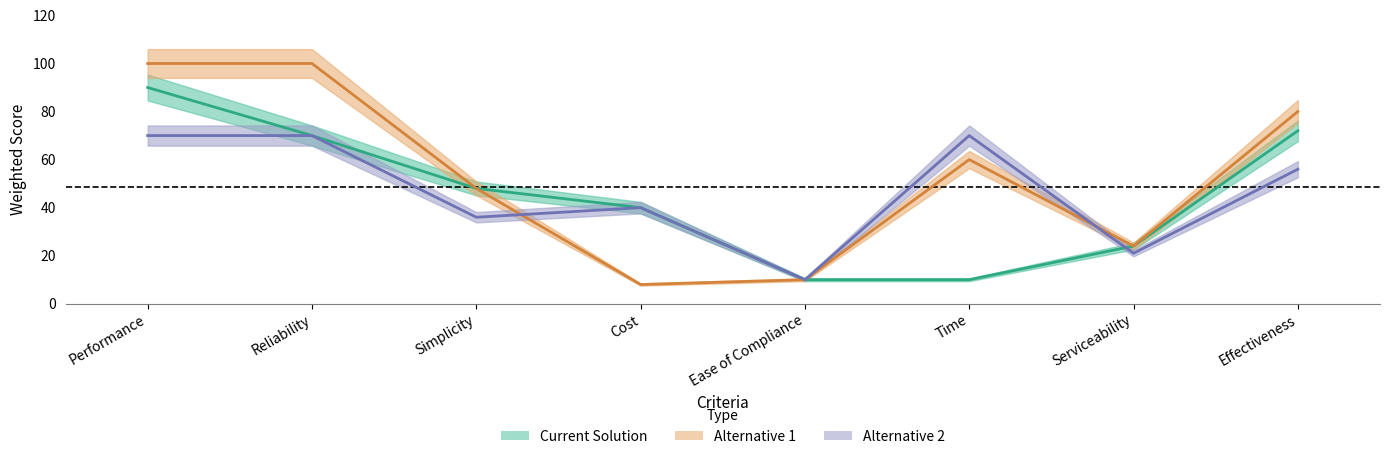

In Alternative 2, how many points are lower than both neighbors (excluding endpoints)?

3